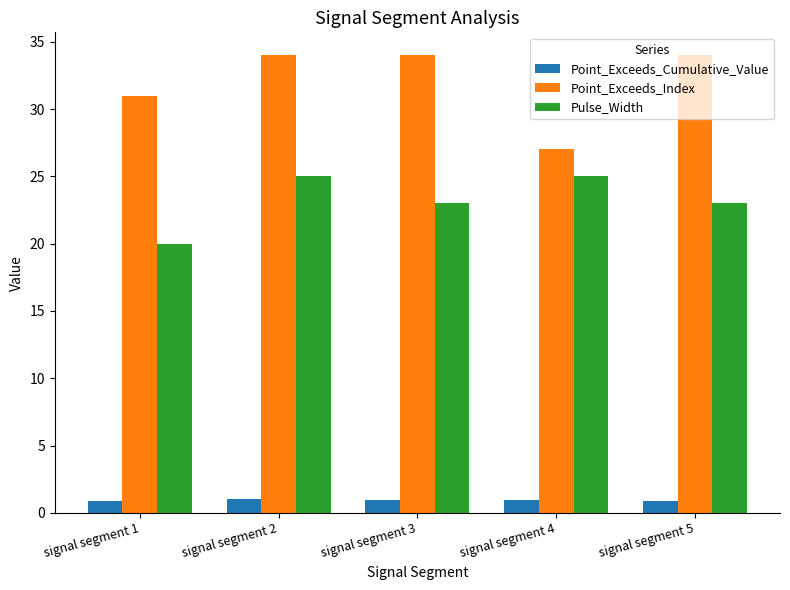

Is it true that Pulse_Width equals 23.0 at signal segment 3?

True